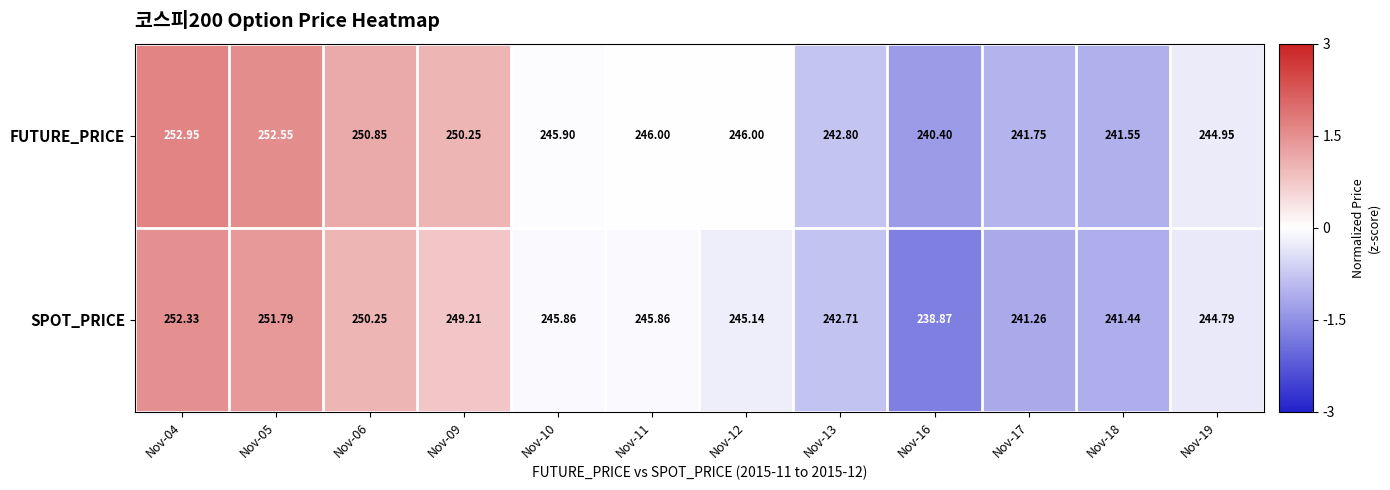

Which series changed the most between Nov-09 and Nov-18?

FUTURE_PRICE